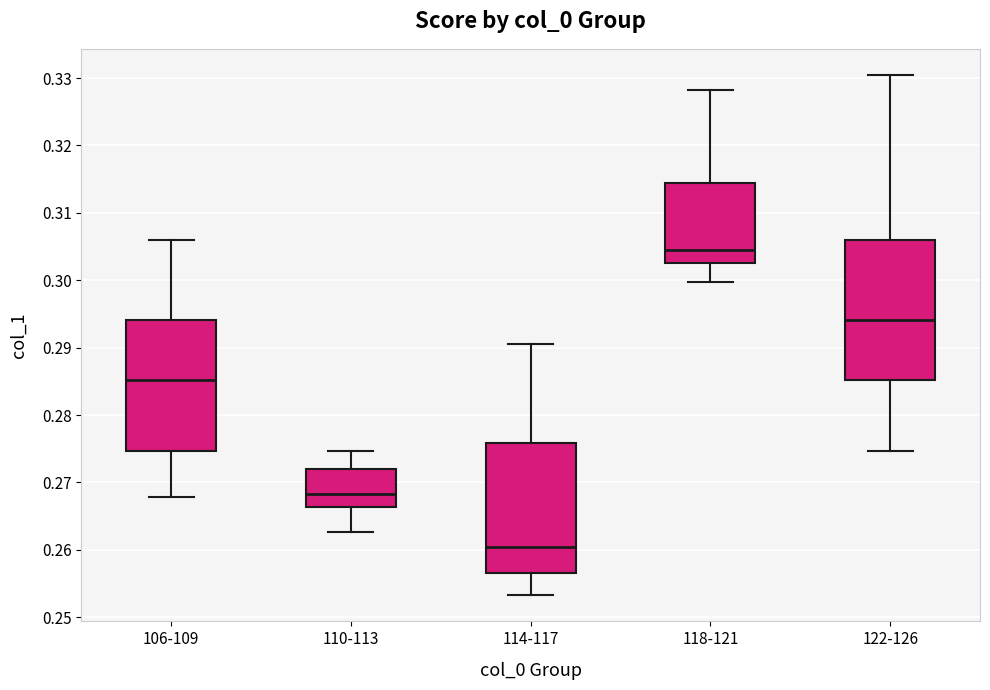

Which box has the highest median line?

118-121